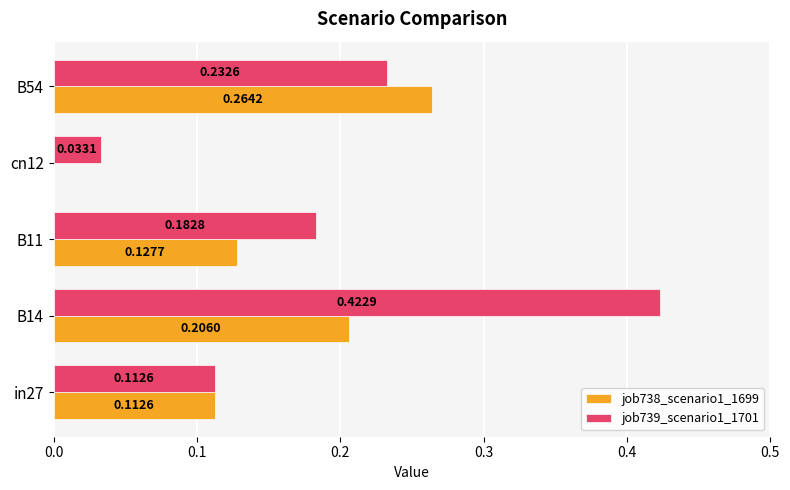

At which category is the sum across all series the highest?

B14